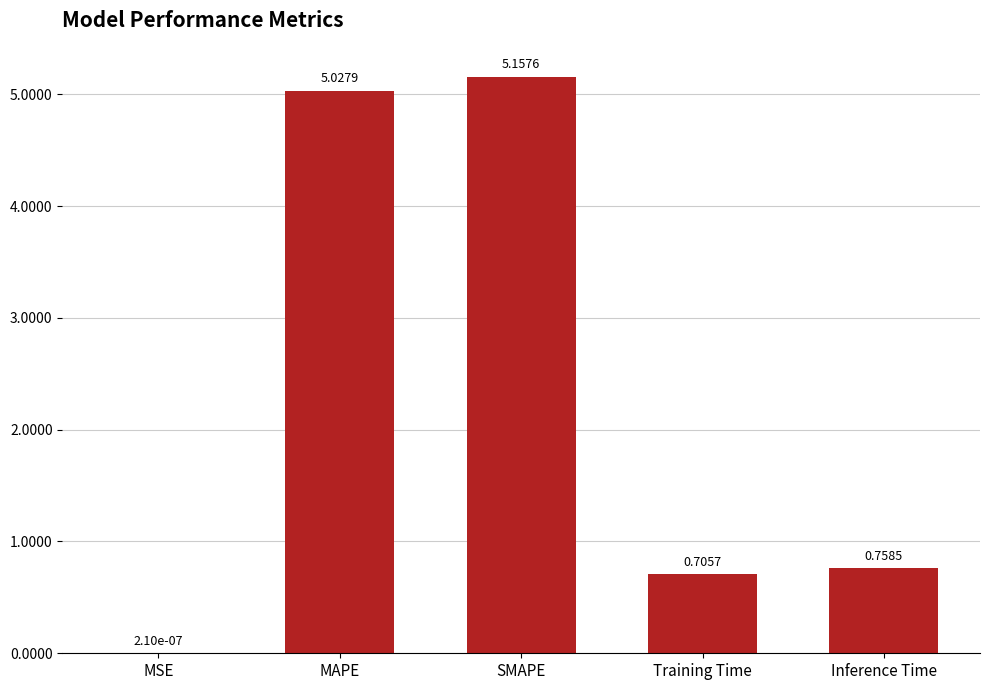

Which has a higher value, Inference Time or MAPE?

MAPE